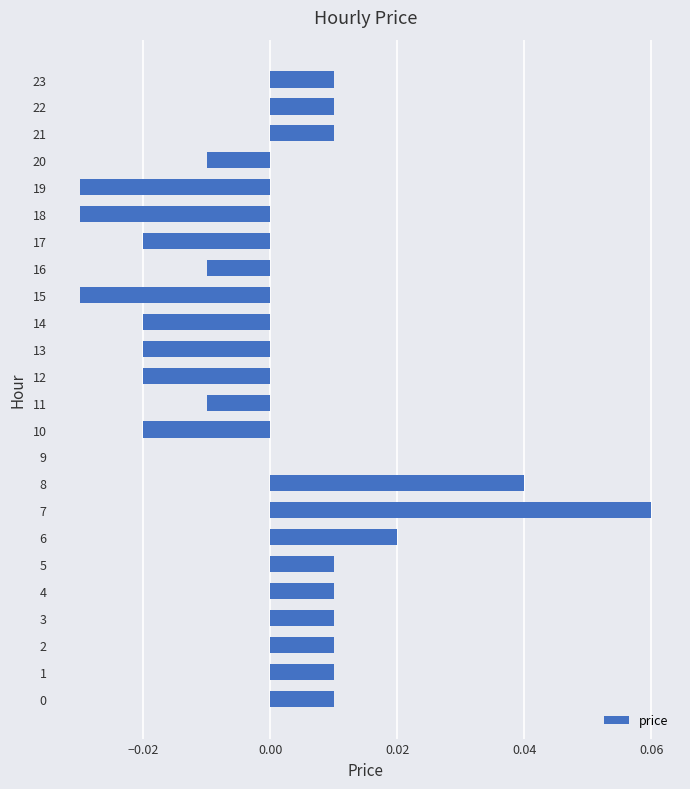

Between 21 and 9, which is larger?

21